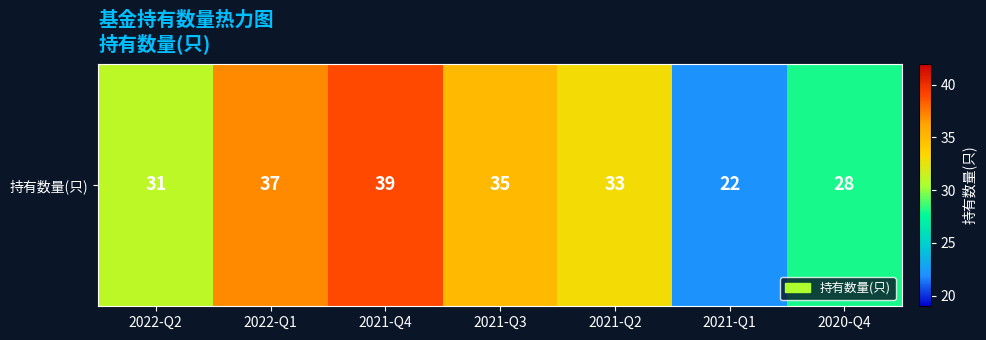

What is the maximum value shown in the chart?

39